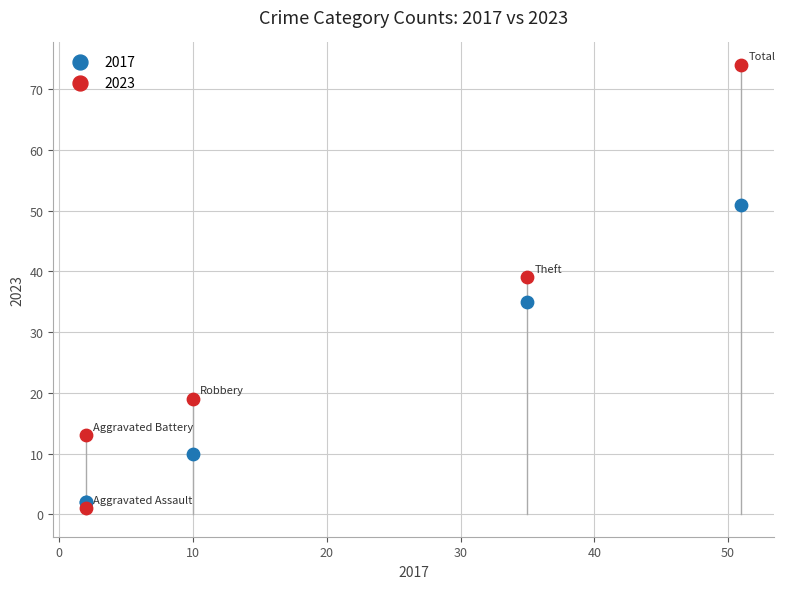

In the 2017 series, what Y value is closest to 26?

35